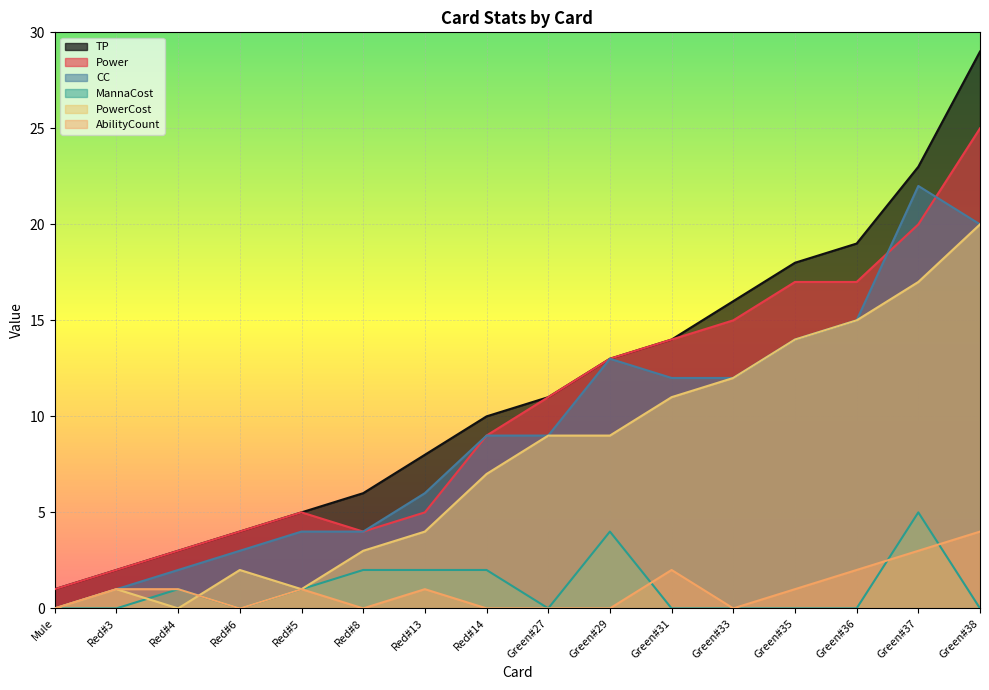

Reading left to right, list all the values displayed in this chart.

TP: 1	2	3	4	5	6	8	10	11	13	14	16	18	19	23	29
Power: 1	2	3	4	5	4	5	9	11	13	14	15	17	17	20	25
CC: 0	1	2	3	4	4	6	9	9	13	12	12	14	15	22	20
MannaCost: 0	0	1	0	1	2	2	2	0	4	0	0	0	0	5	0
PowerCost: 0	1	0	2	1	3	4	7	9	9	11	12	14	15	17	20
AbilityCount: 0	1	1	0	1	0	1	0	0	0	2	0	1	2	3	4